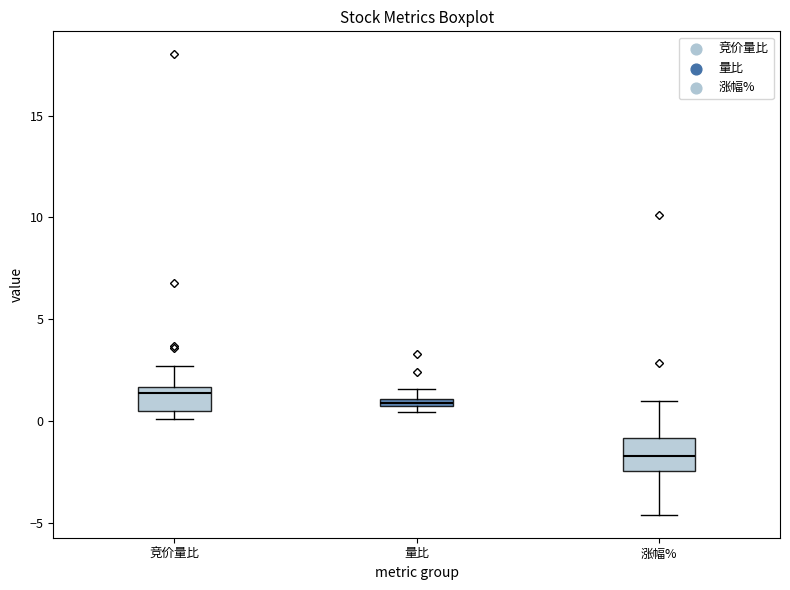

Which box's median line is the lowest?

涨幅%